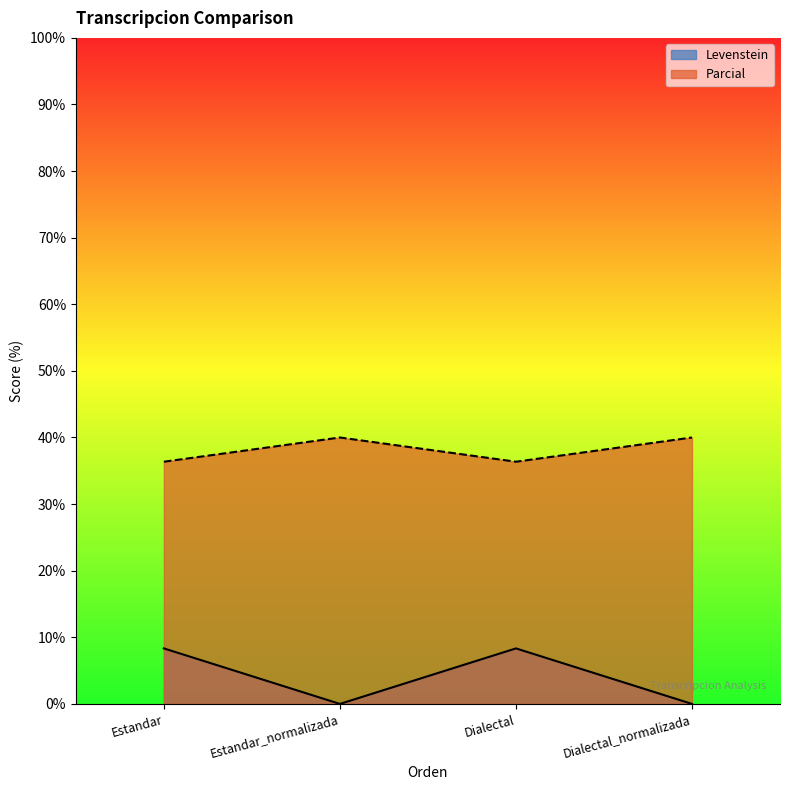

Rank the series at Estandar from lowest to highest value.

Levenstein, Parcial